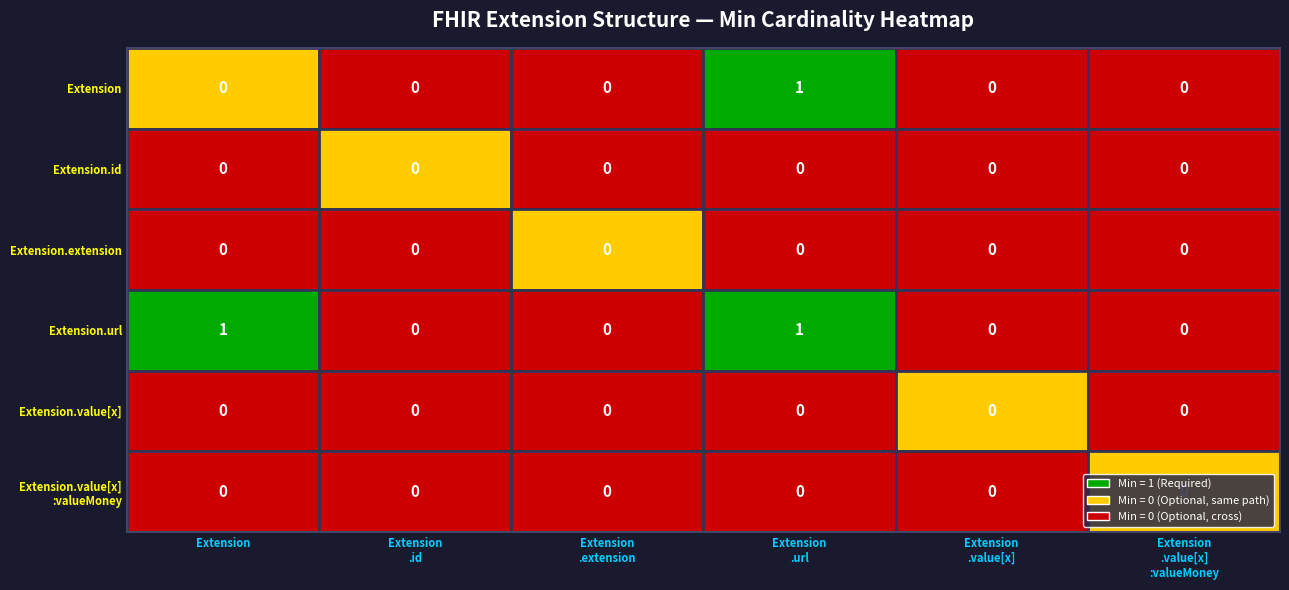

Is it true that Extension equals 0 at Extension.extension?

False